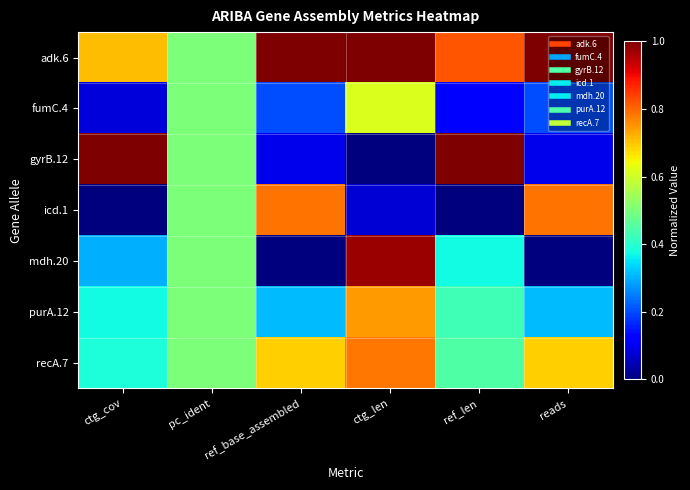

List the series in order of their peak value, lowest first.

fumC.4, purA.12, recA.7, icd.1, mdh.20, adk.6, gyrB.12